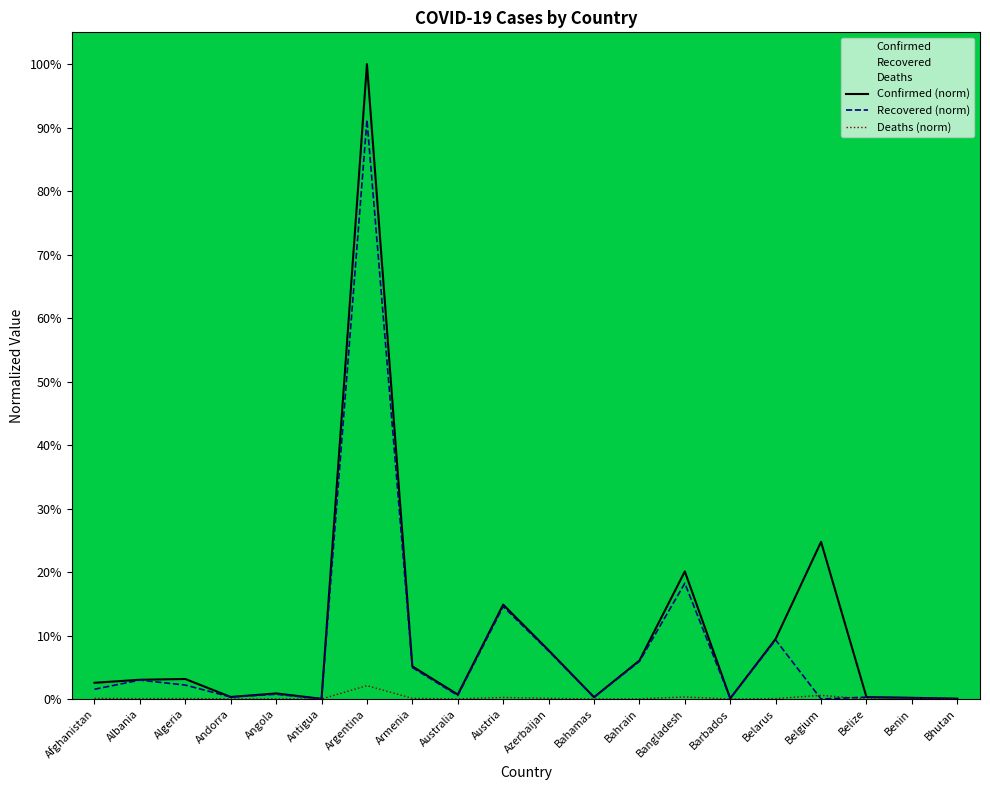

Which series has the largest total across all categories?

Confirmed